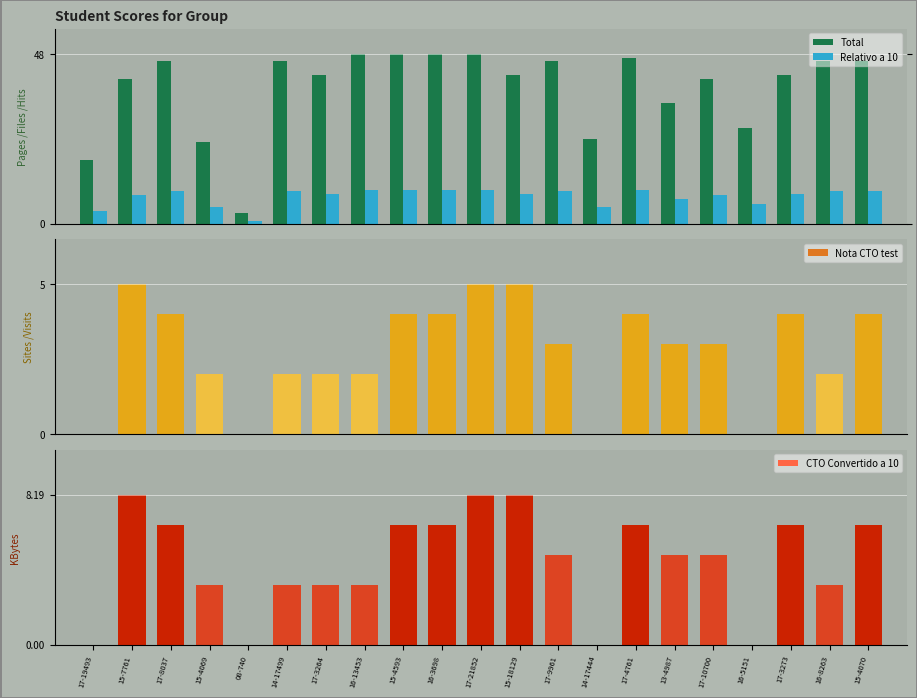

True or false: Total has a value of 27.6 at 15-4070.

False